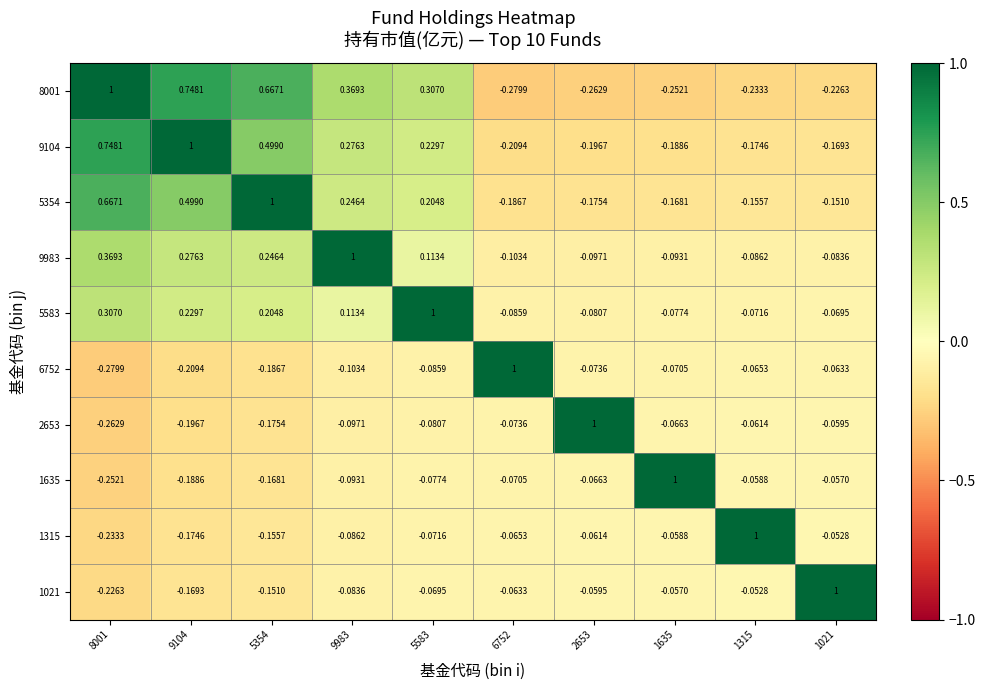

Is the value of 5354 at 9983 greater than the value of 9104 at 5583?

Yes